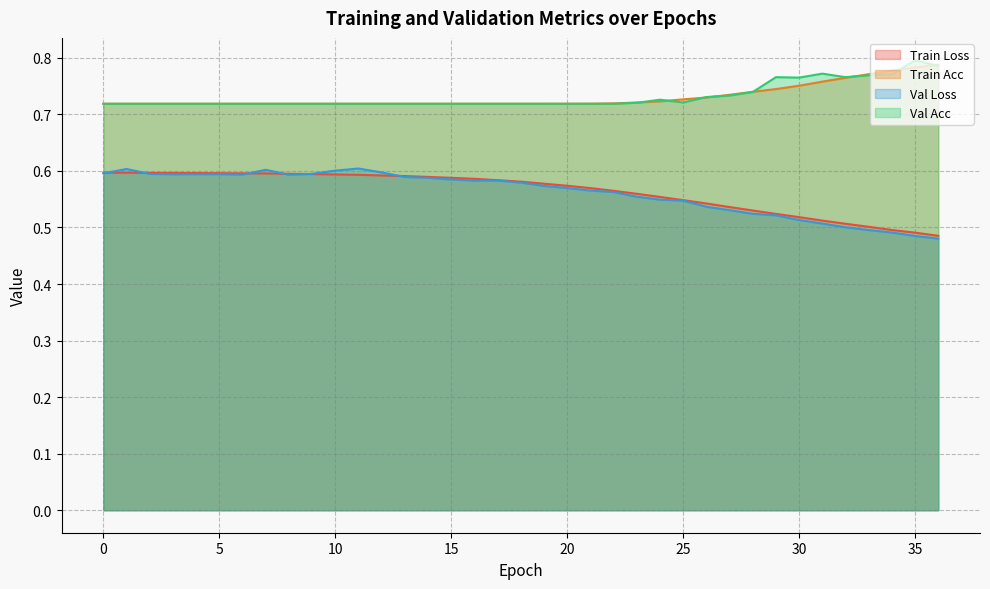

Rank the series at 0 from highest to lowest value.

val_acc, train_acc, train_loss, val_loss